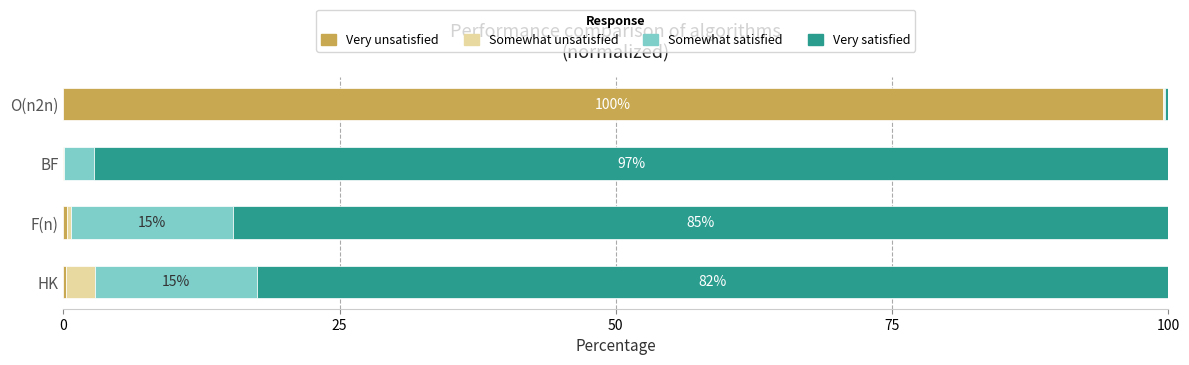

Is it true that Very unsatisfied equals 0.0 at BF?

True